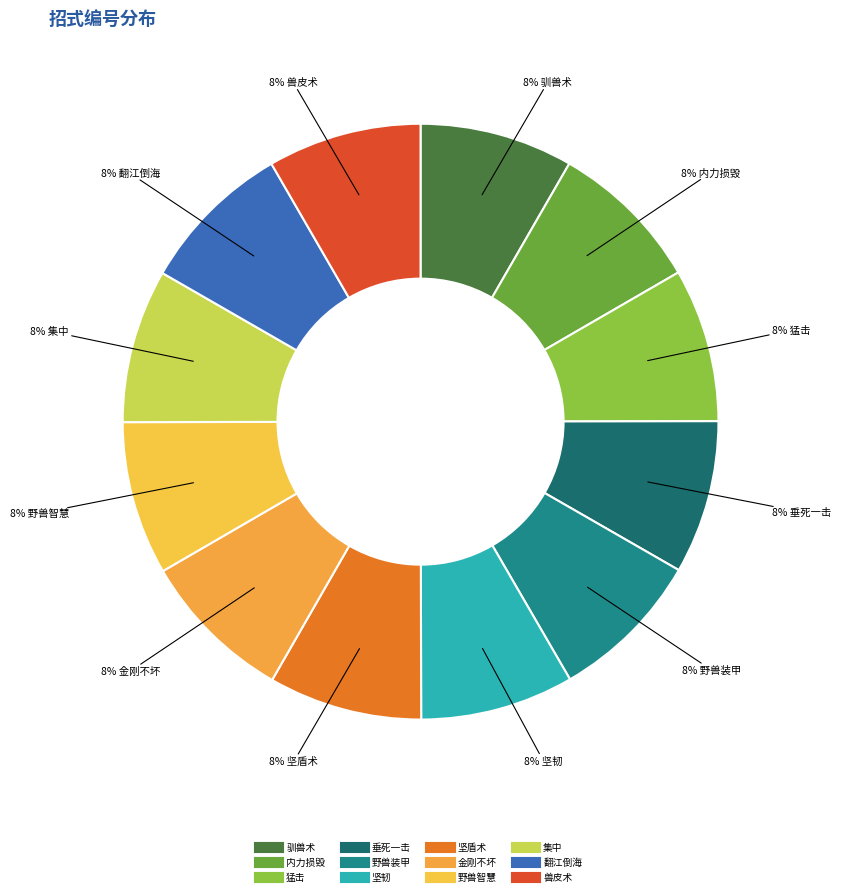

Count the number of slices in the pie.

12